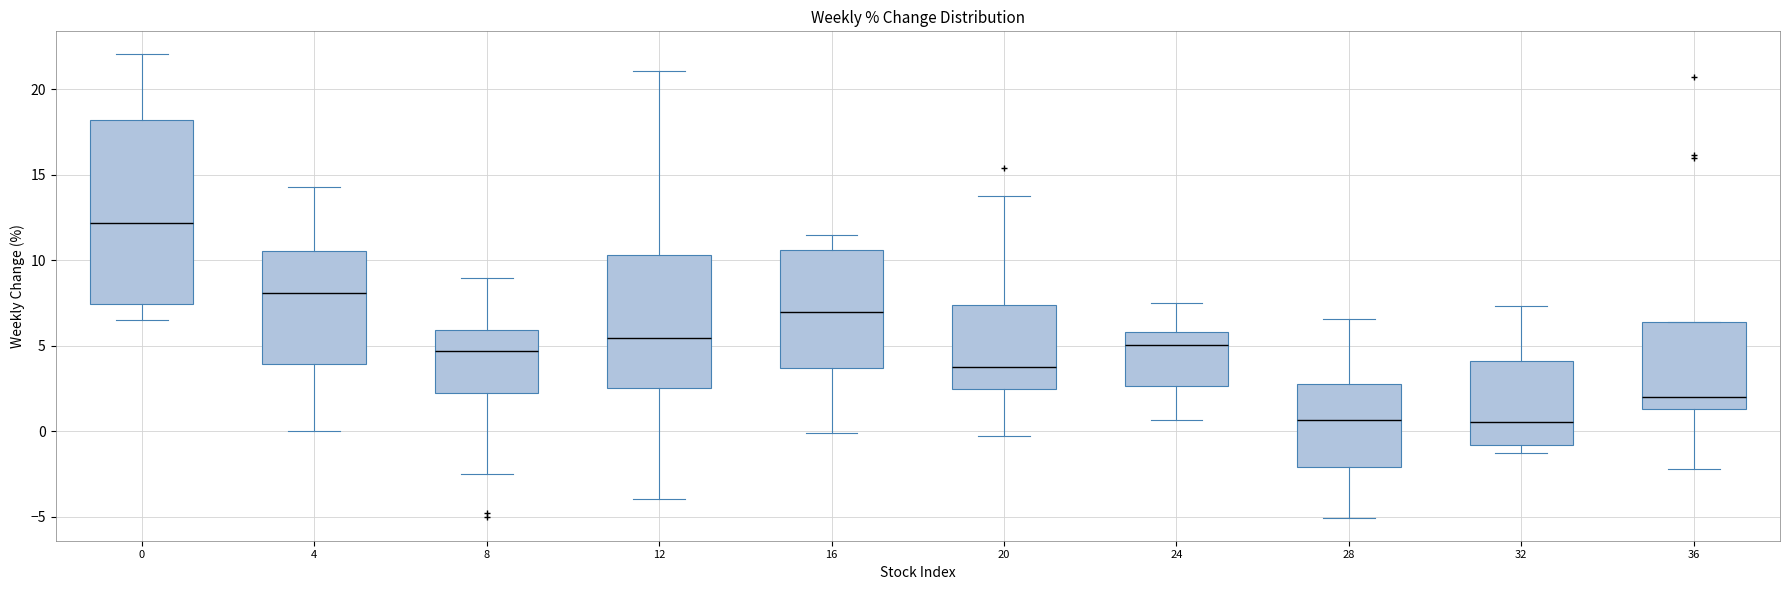

Reading left to right, read every box against the y-axis: the position of its median line, the range the box covers, and the ends of its whiskers. The values are not printed on the chart, so give them approximately, as read against the axis.

0: median 12.0, box 7.5 to 18.0, whiskers 6.5 to 22.0
4: median 8.0, box 4.0 to 10.5, whiskers 0.0 to 14.5
8: median 4.5, box 2.0 to 6.0, whiskers -2.5 to 9.0
12: median 5.5, box 2.5 to 10.5, whiskers -4.0 to 21.0
16: median 7.0, box 3.5 to 10.5, whiskers 0.0 to 11.5
20: median 3.5, box 2.5 to 7.5, whiskers -0.5 to 14.0
24: median 5.0, box 2.5 to 6.0, whiskers 0.5 to 7.5
28: median 0.5, box -2.0 to 3.0, whiskers -5.0 to 6.5
32: median 0.5, box -1.0 to 4.0, whiskers -1.5 to 7.5
36: median 2.0, box 1.5 to 6.5, whiskers -2.0 to 6.5